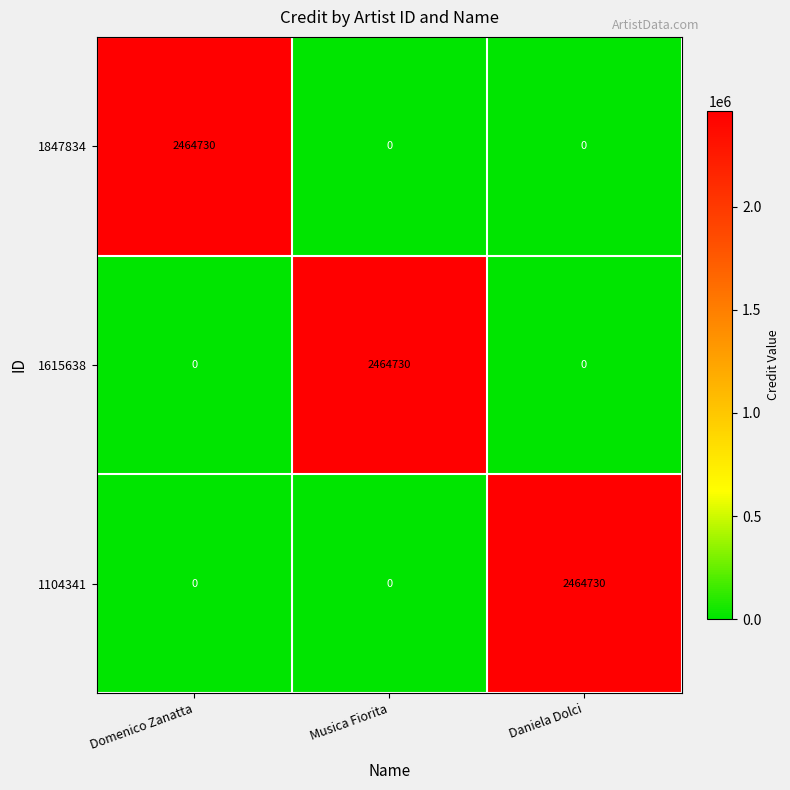

The value of 1847834 at Musica Fiorita is 0. True or false?

True